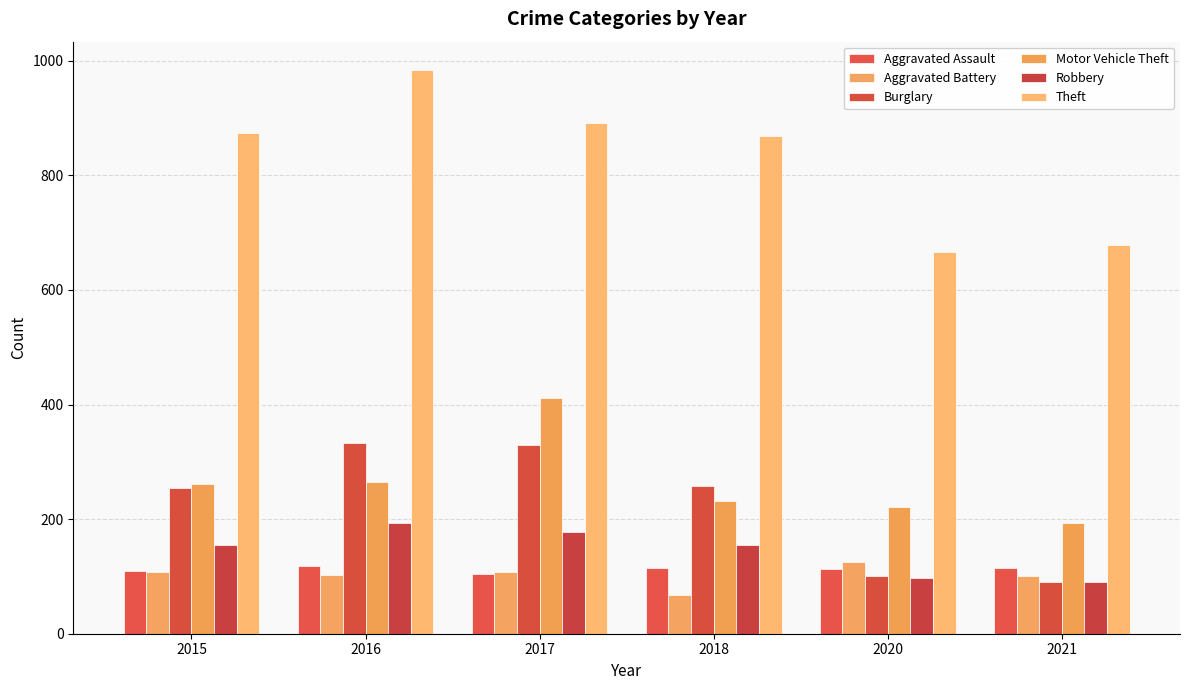

Between 2016 and 2020, which series saw the biggest shift?

Theft